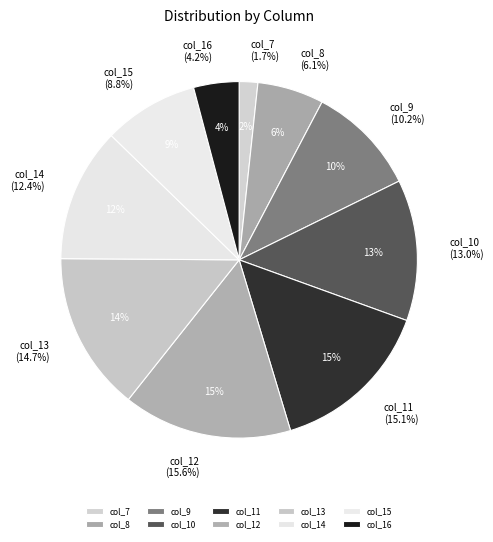

Which category has the biggest portion of the pie?

col_12